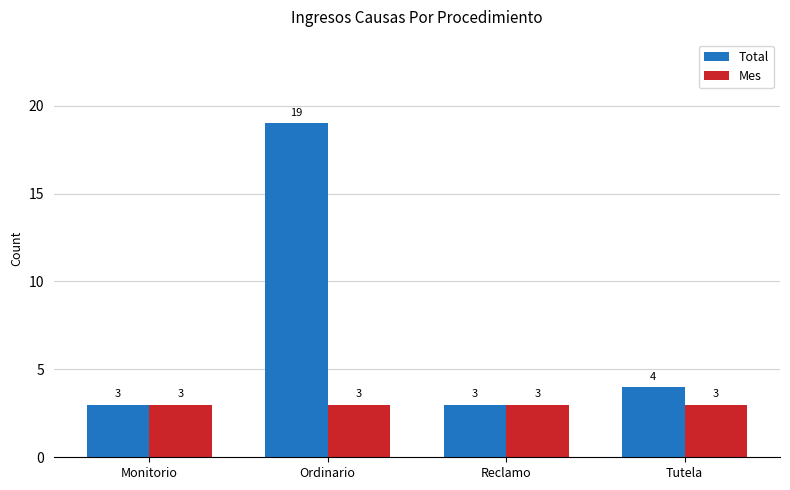

Between Reclamo and Tutela, which series saw the biggest shift?

Total